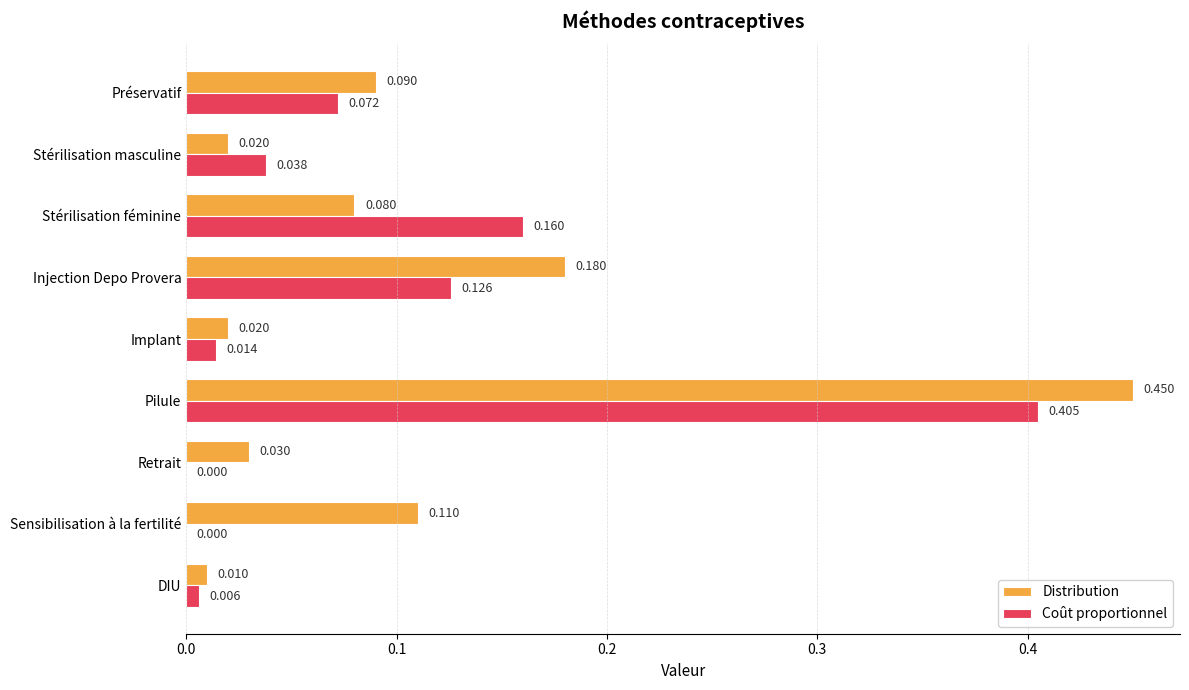

Is the value of Coût proportionnel at Implant greater than the value of Distribution at Retrait?

No